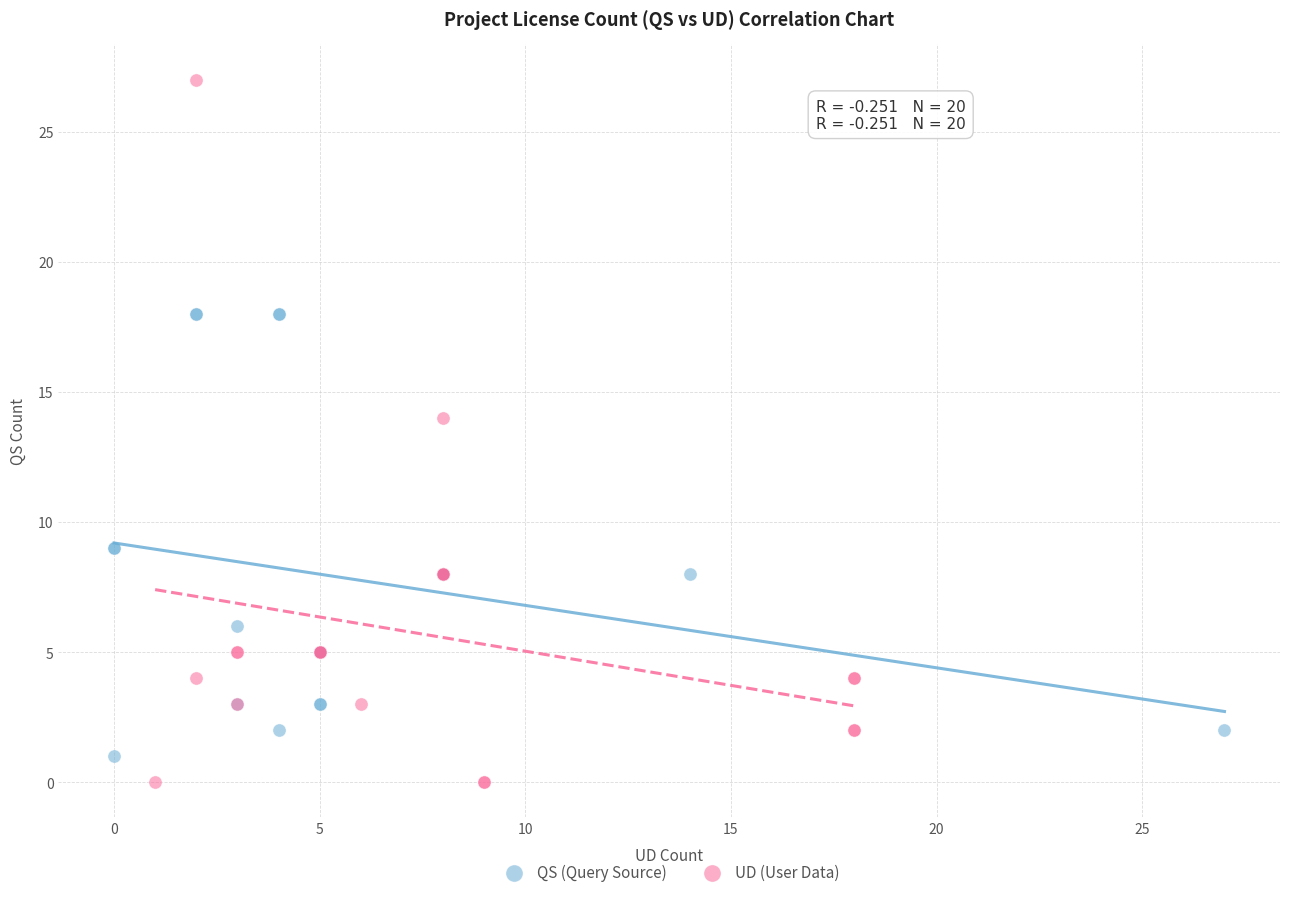

Which series contains the highest Y value?

UD (User Data)